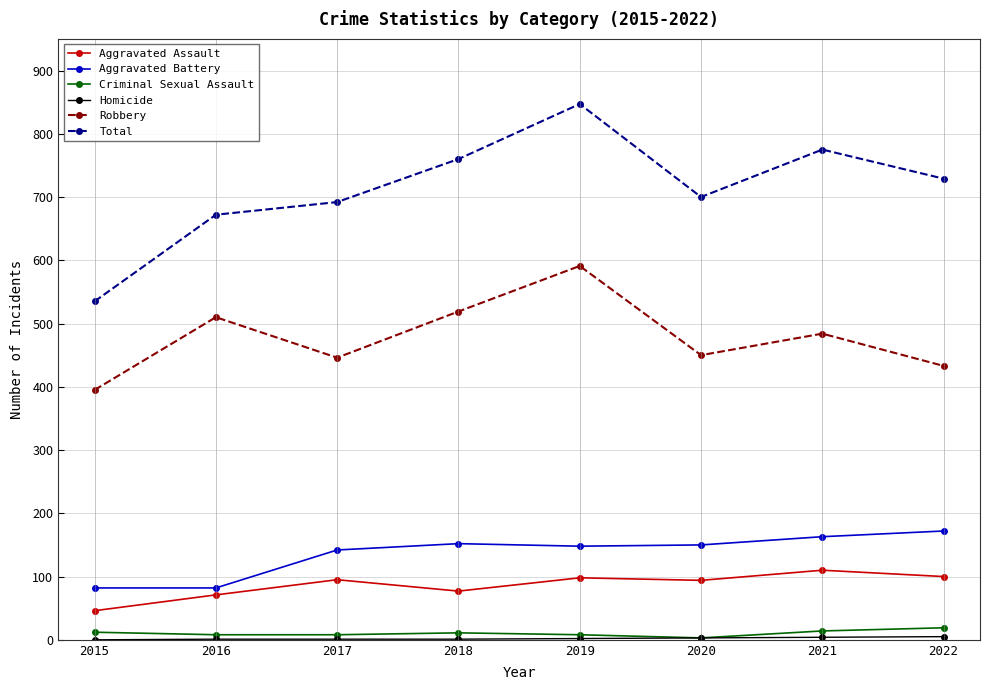

Between 2015 and 2017, which series saw the biggest shift?

Total